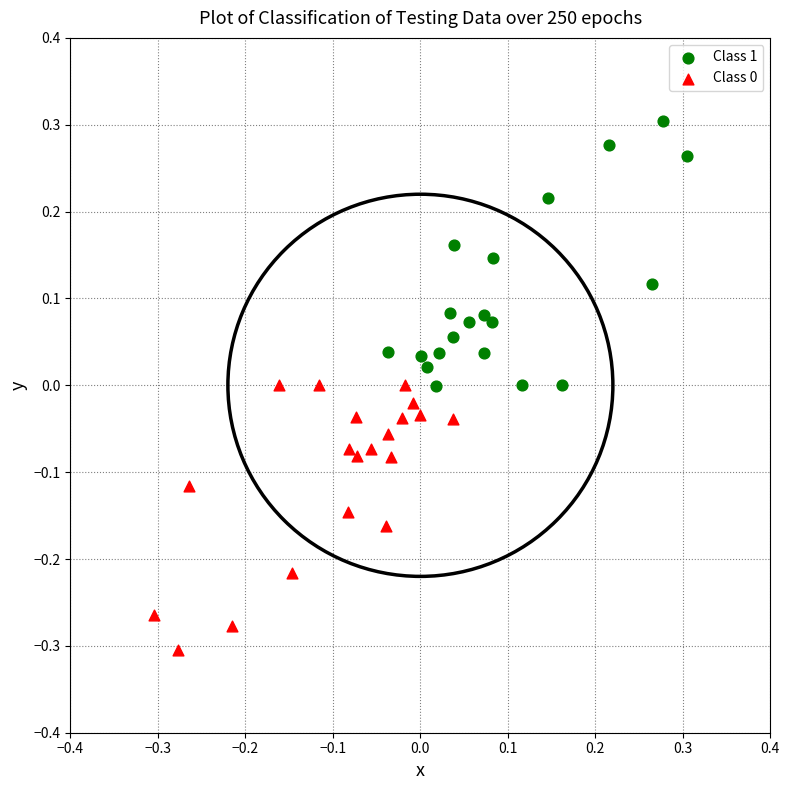

Which series contains the highest Y value?

Class 1